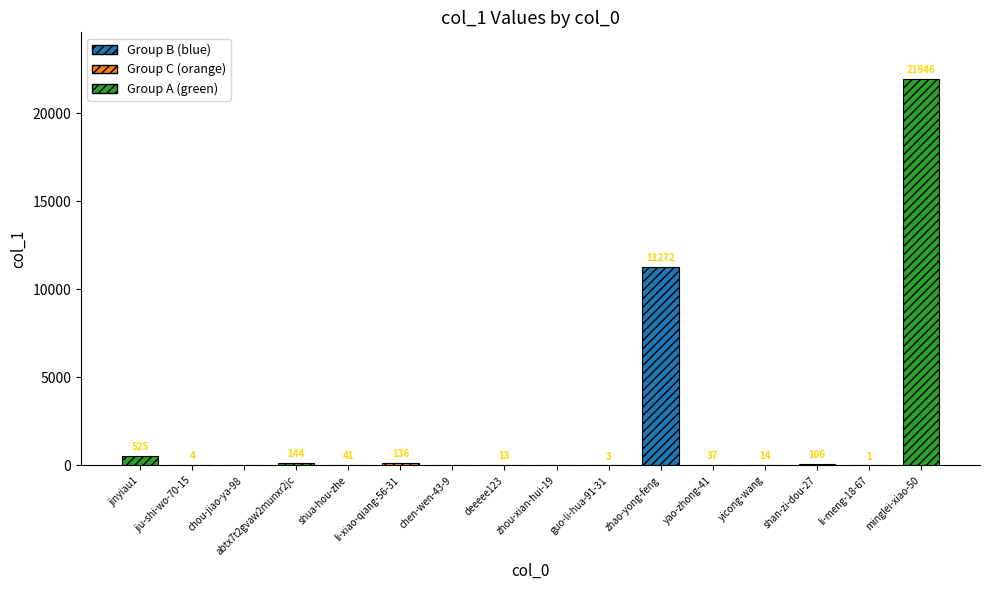

Reading left to right, what are all the values shown in this chart?

525	4	0	144	41	136	0	13	0	3	11272	37	14	106	1	21946